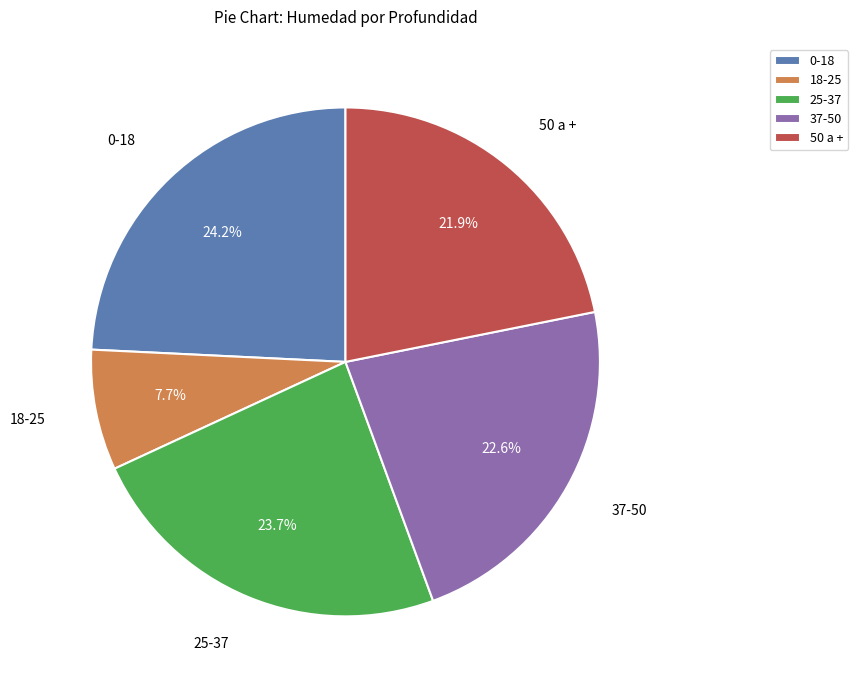

What is the ratio of the value at 50 a + to the value at 25-37?

0.9